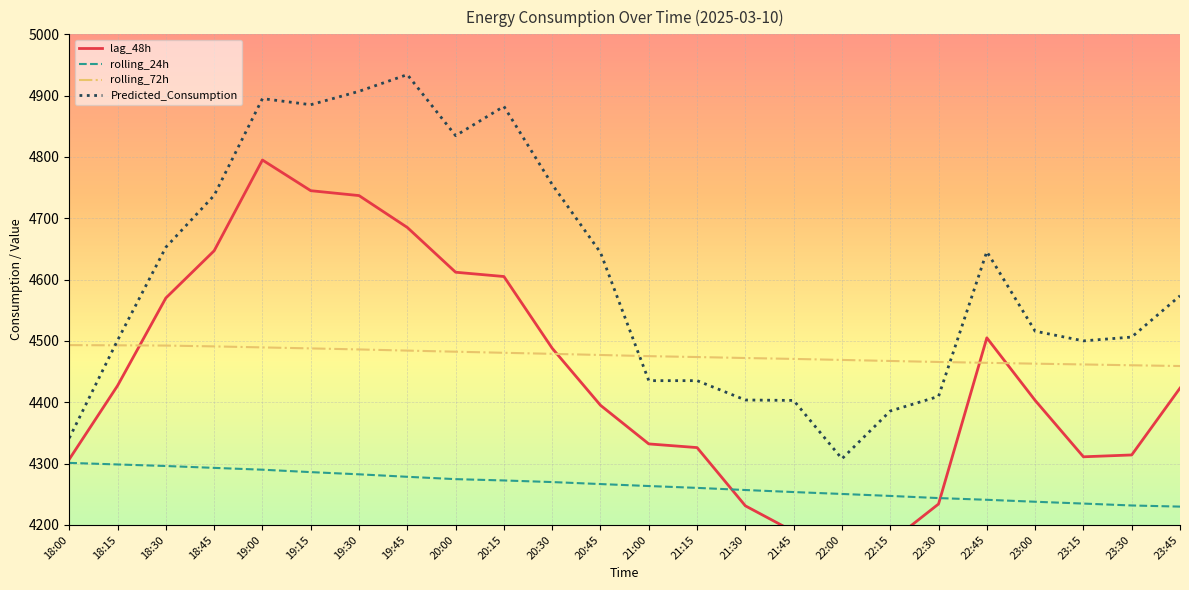

Reading left to right, extract all data points from this chart.

lag_48h: 4307.0	4427.0	4570.0	4647.0	4795.0	4745.0	4737.0	4685.0	4612.0	4605.0	4488.0	4395.0	4332.0	4326.0	4231.0	4189.0	4116.0	4172.0	4234.0	4505.0	4403.0	4311.0	4314.0	4423.0
rolling_24h: 4301.1	4298.5	4296.0	4292.9	4289.9	4286.0	4282.4	4278.4	4274.5	4272.4	4269.8	4266.5	4263.3	4260.3	4256.8	4253.5	4250.4	4247.2	4243.7	4240.9	4237.7	4234.7	4231.6	4229.8
rolling_72h: 4493.1	4492.8	4492.4	4491.1	4489.4	4487.8	4486.1	4484.2	4482.4	4480.6	4478.9	4477.0	4475.1	4473.7	4472.1	4470.6	4469.0	4467.3	4465.6	4464.3	4462.9	4461.6	4460.3	4459.0
Predicted_Consumption: 4341.5	4501.0	4652.8	4737.3	4895.2	4885.2	4907.1	4934.3	4834.7	4882.5	4755.0	4644.1	4435.2	4435.2	4403.6	4402.9	4307.8	4385.7	4409.5	4645.7	4515.9	4500.0	4506.3	4573.6